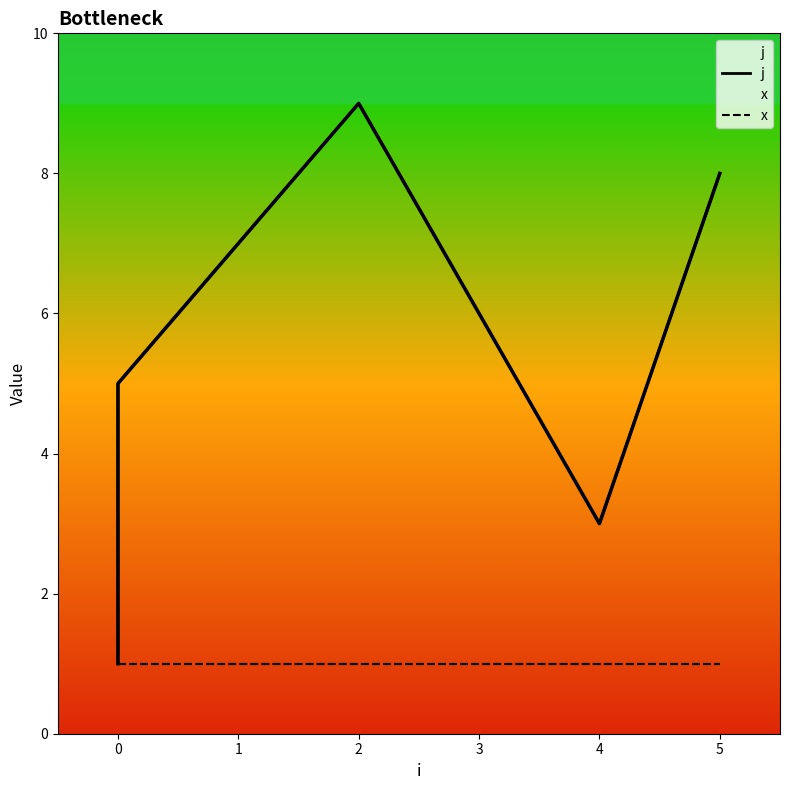

List the series in order of their overall mean, highest first.

j, x